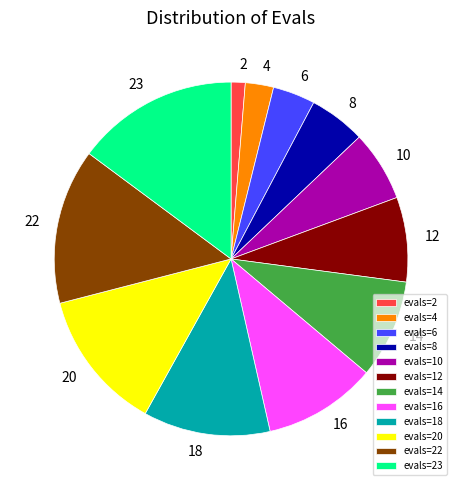

Which slice is the largest?

evals=23